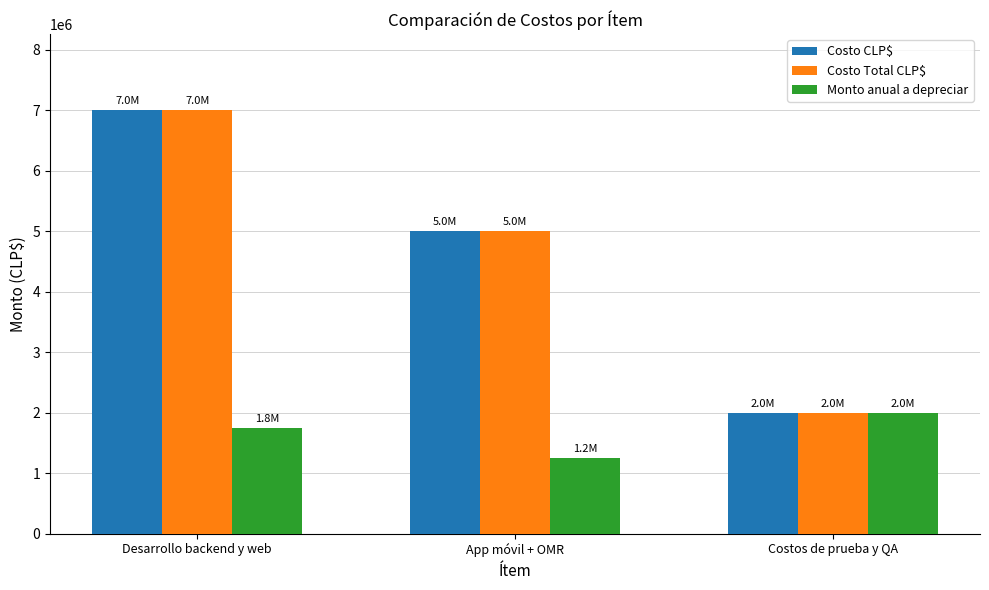

Which label corresponds to the largest value in the chart?

Desarrollo backend y web